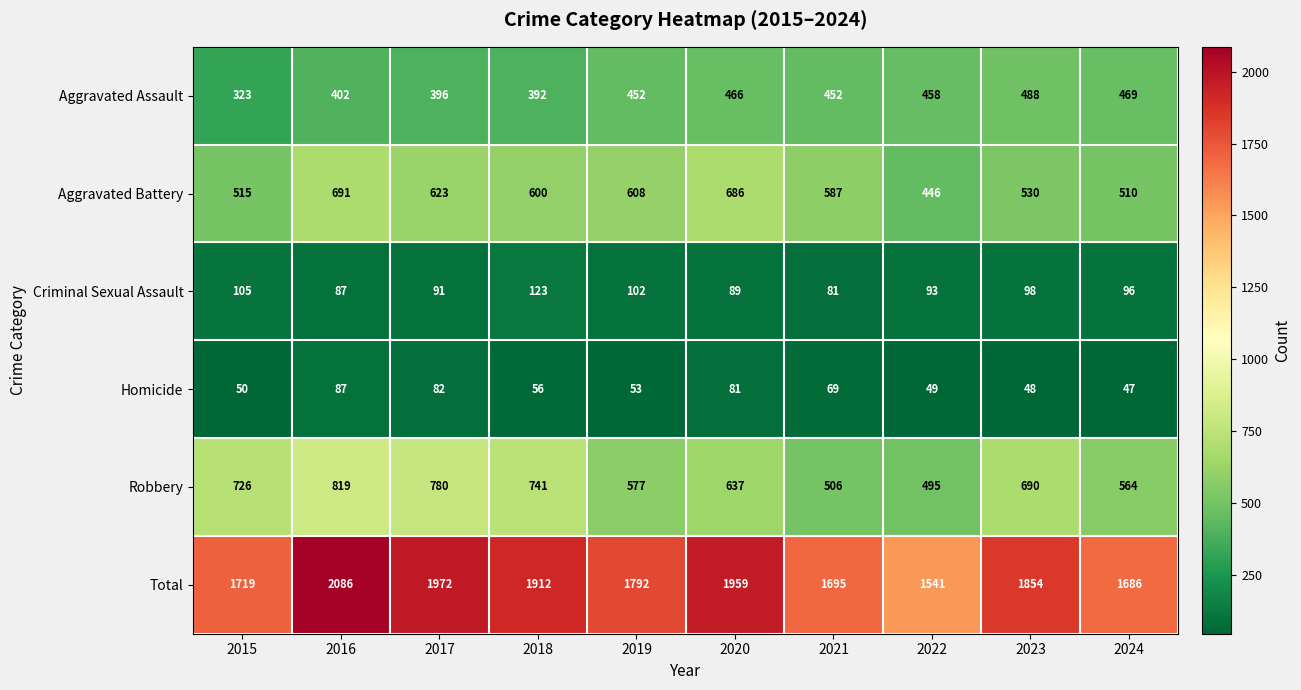

What is the difference between the maximum and minimum values in the Robbery series?

324